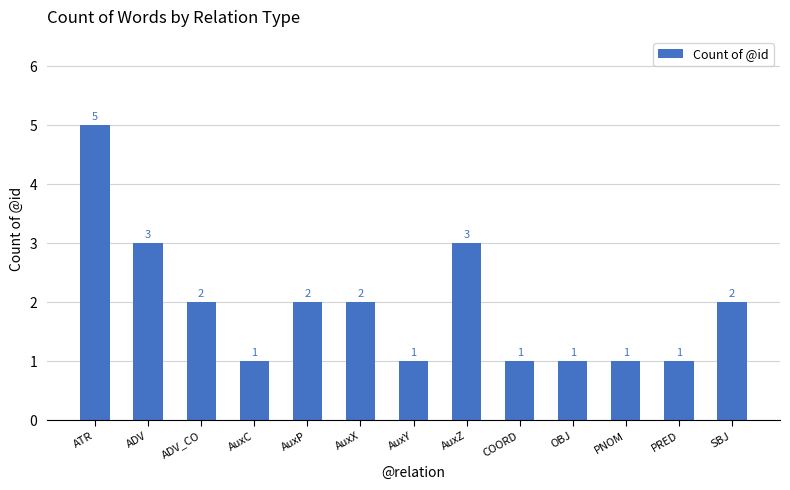

Where does the data first go above 2?

ATR